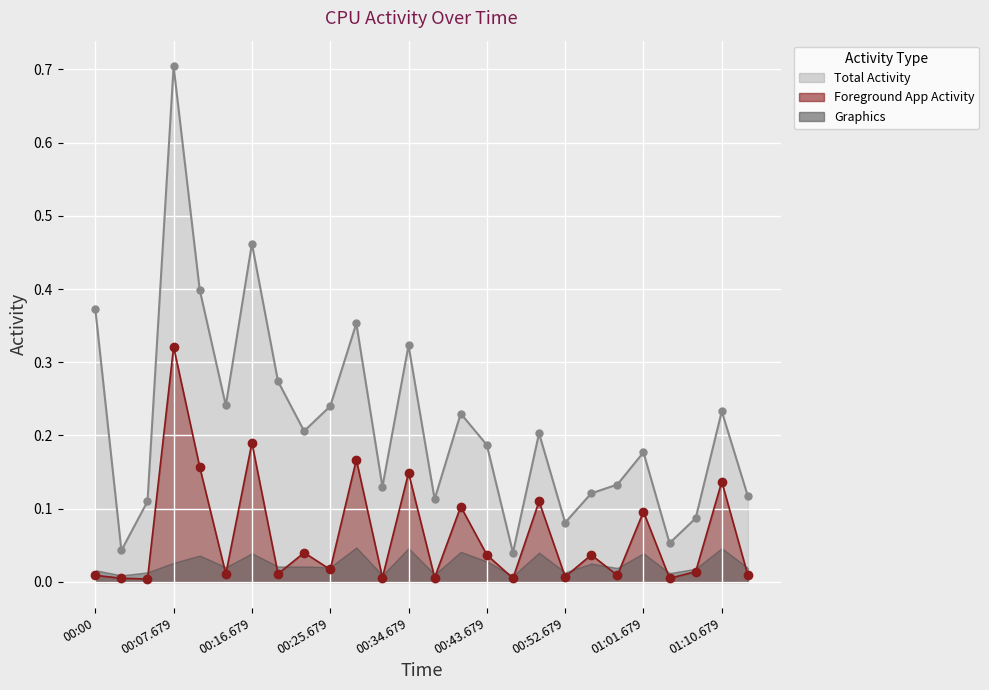

True or false: Foreground App Activity line has a value of 0.0 at 00:52.679.

True